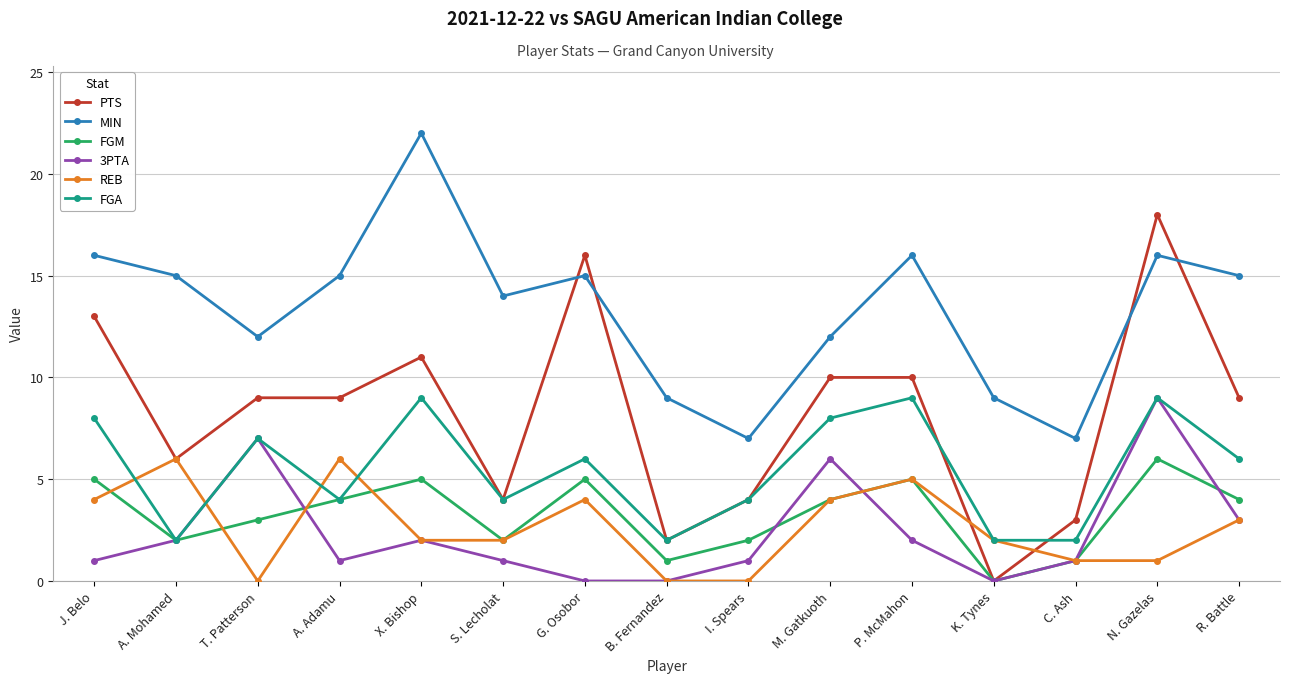

At how many categories does at least one series exceed 3?

15